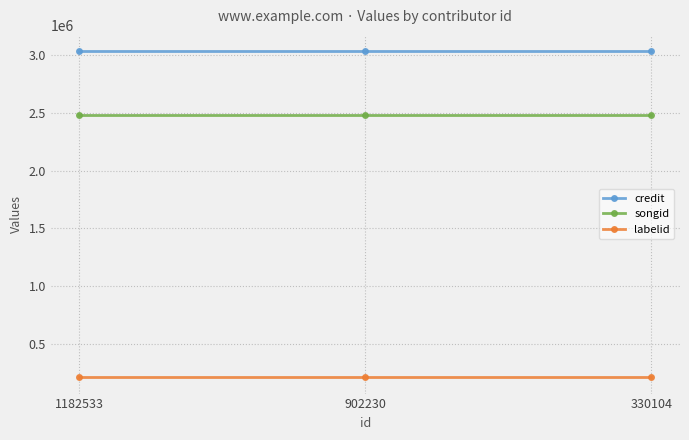

How many distinct data groups are displayed?

3